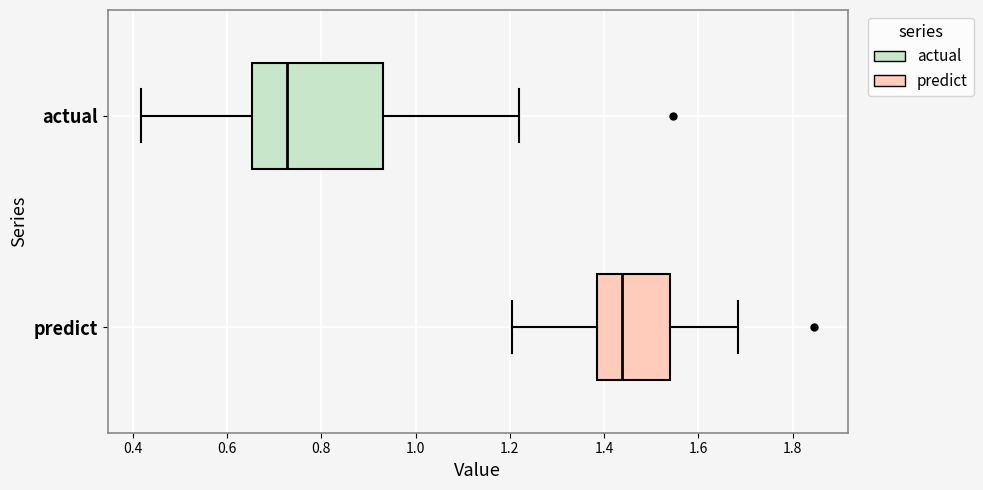

Reading bottom to top, read every box against the x-axis: the position of its median line, the range the box covers, and the ends of its whiskers. The values are not printed on the chart, so give them approximately, as read against the axis.

predict: median 1.44, box 1.38 to 1.54, whiskers 1.20 to 1.68
actual: median 0.72, box 0.66 to 0.94, whiskers 0.42 to 1.22